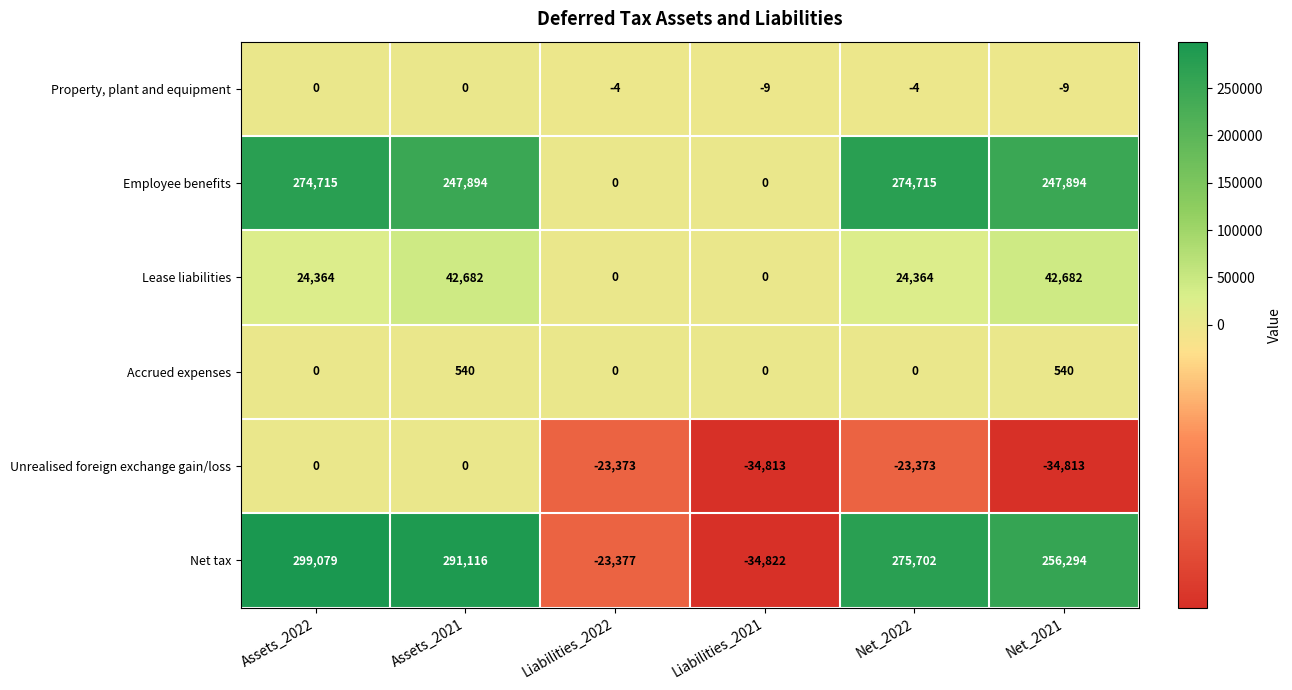

What is the difference between the maximum and minimum values in the Net tax series?

333901